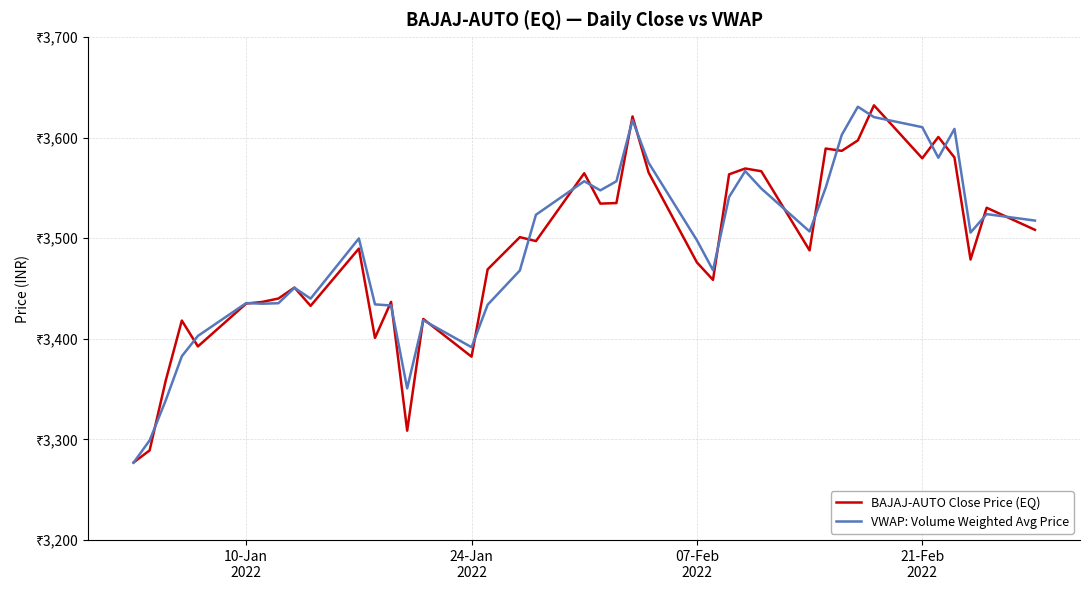

Does the chart display data point markers on the line(s)?

No